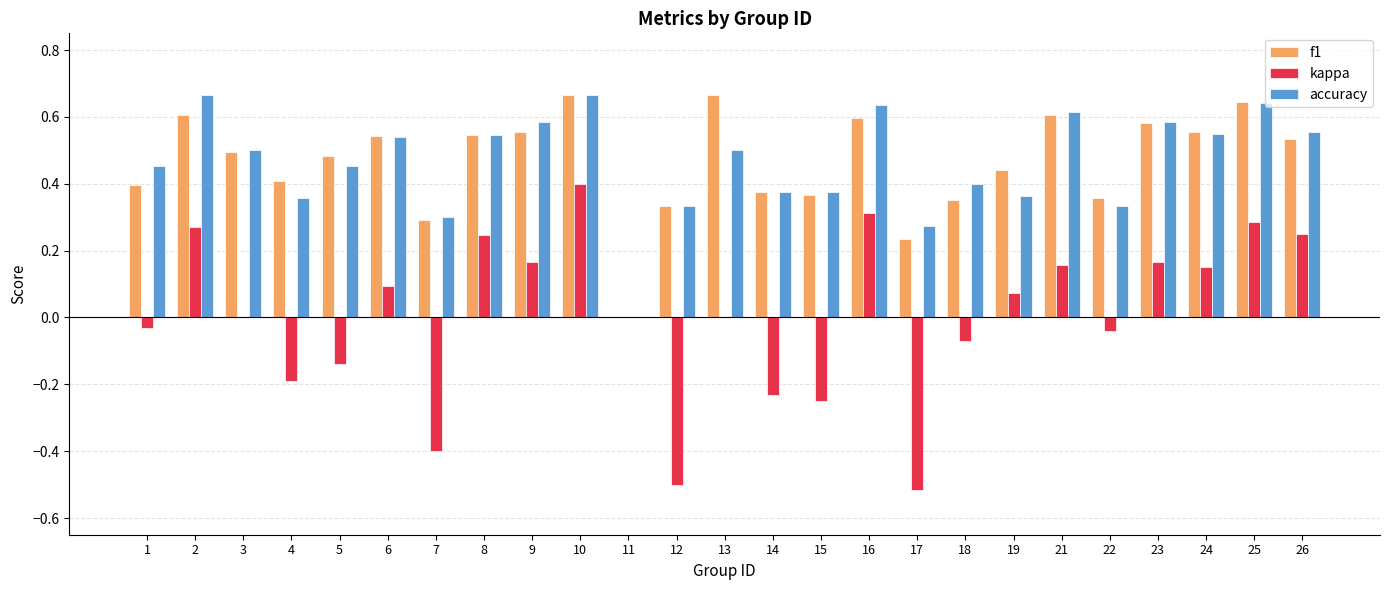

What is the sum of the f1 values at 8 and 26?

1.1